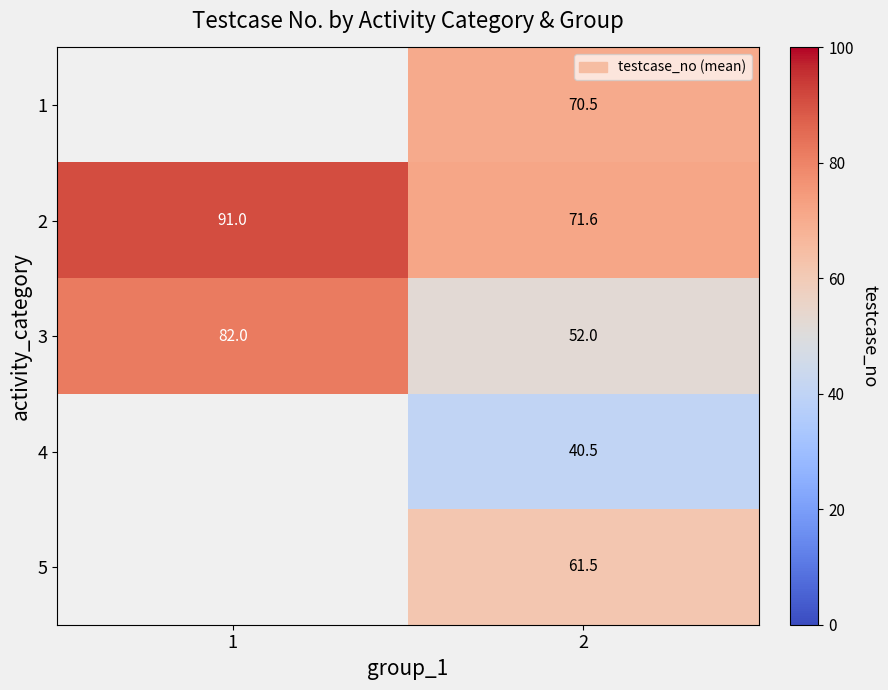

What is the total value across all series at 2?

296.1